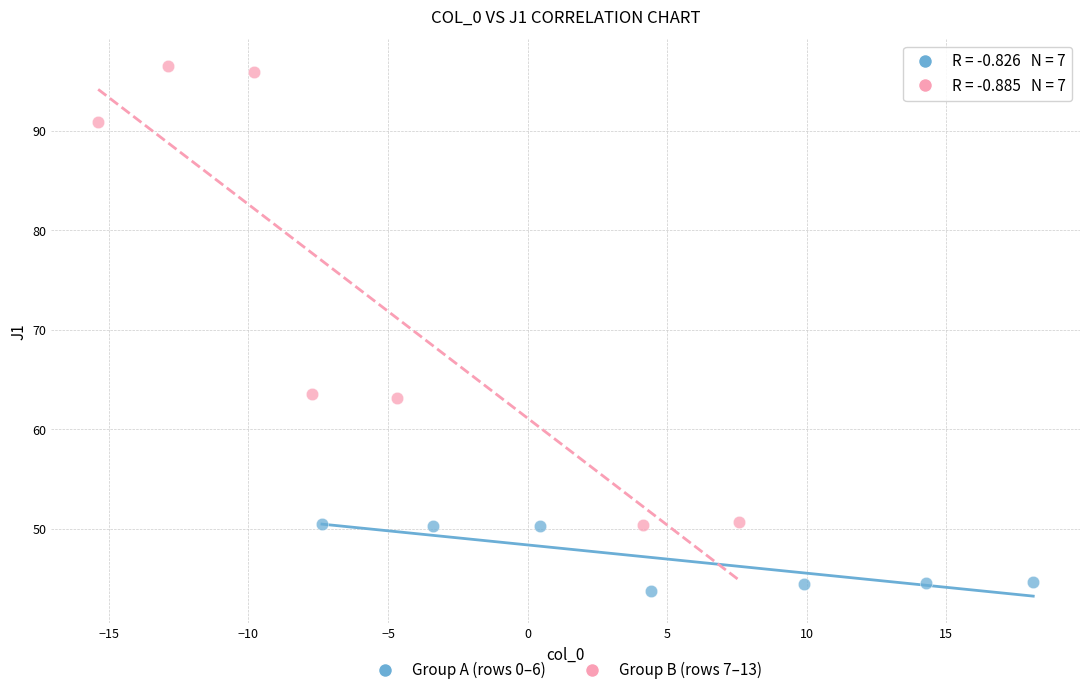

Which series reaches the minimum Y coordinate?

Group A (rows 0–6)